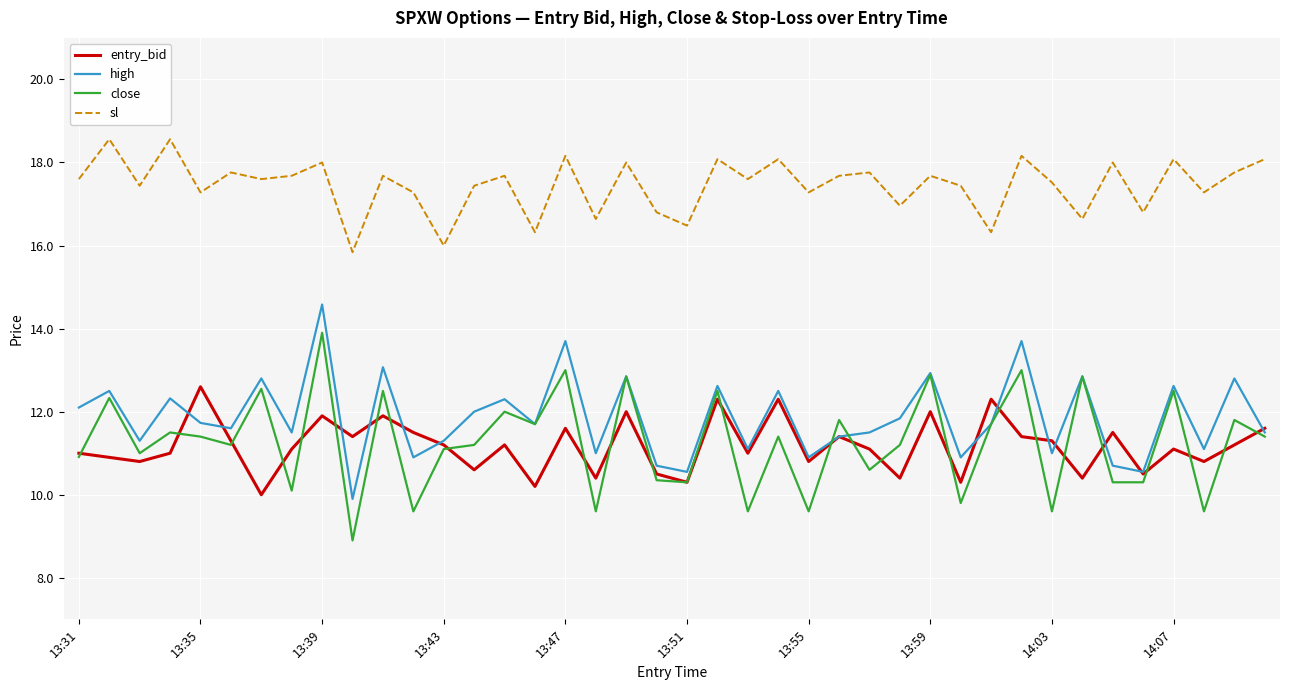

Which series has the widest spread of values?

close